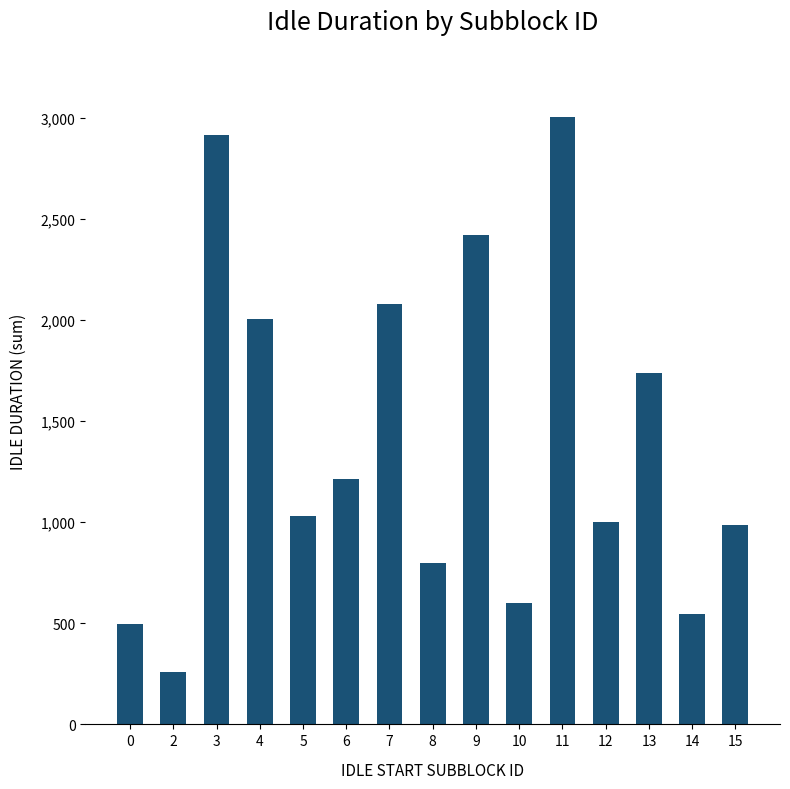

What is the ratio of the value at 0 to the value at 3?

0.2